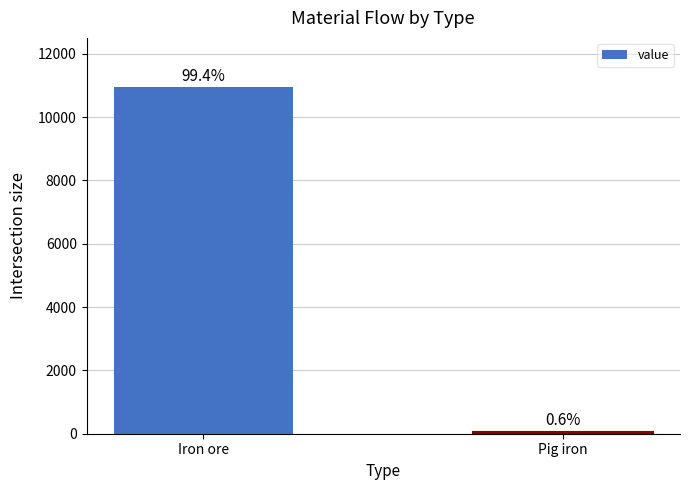

What is the label of the 1st bar from the left?

Iron ore